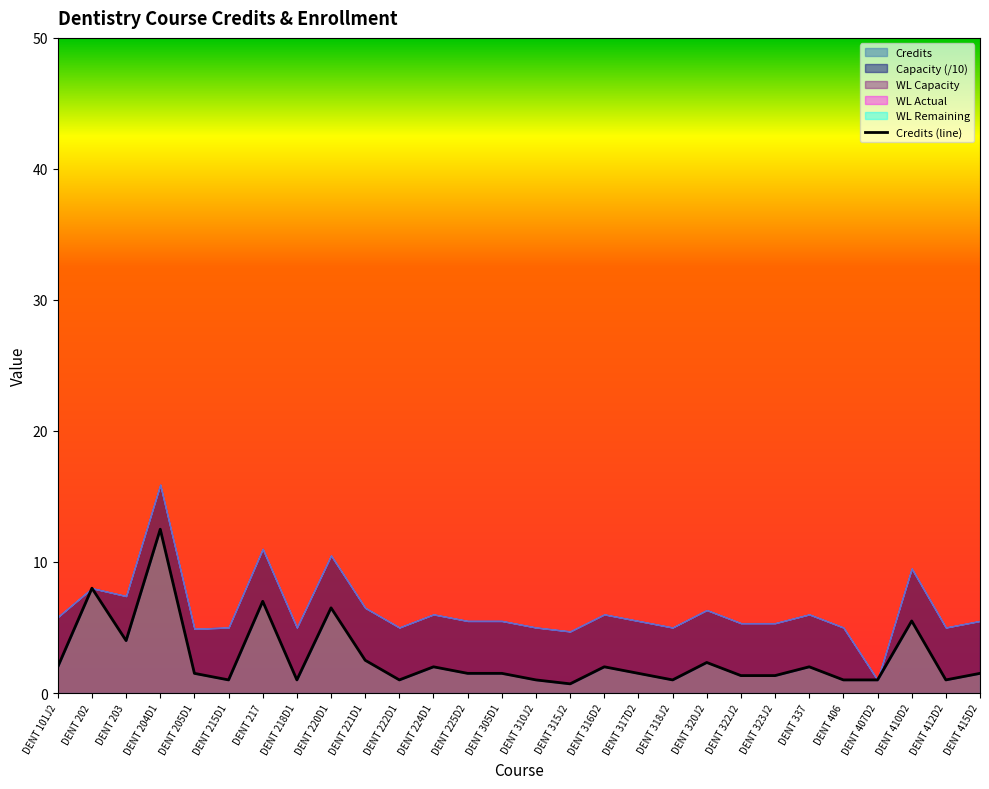

True or false: the data shows 1.0 at DENT 412D2.

True